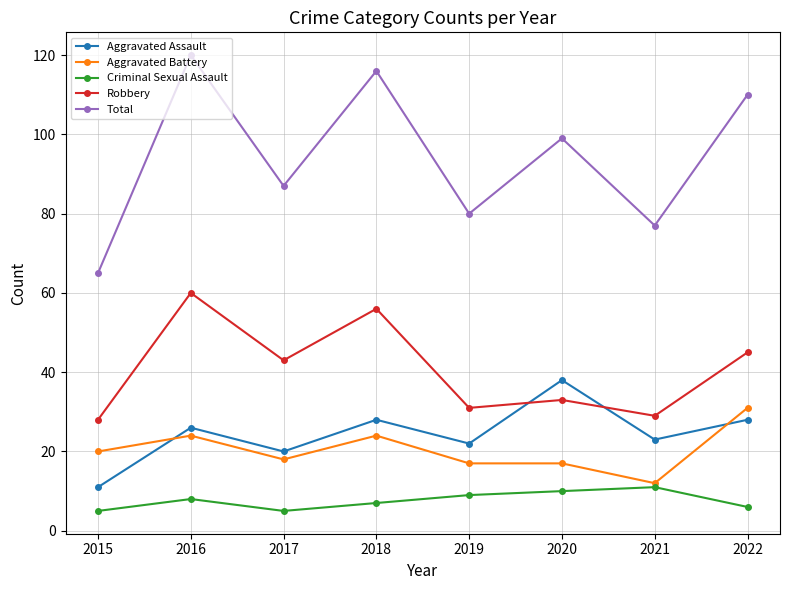

At which label does Robbery reach its peak?

2016